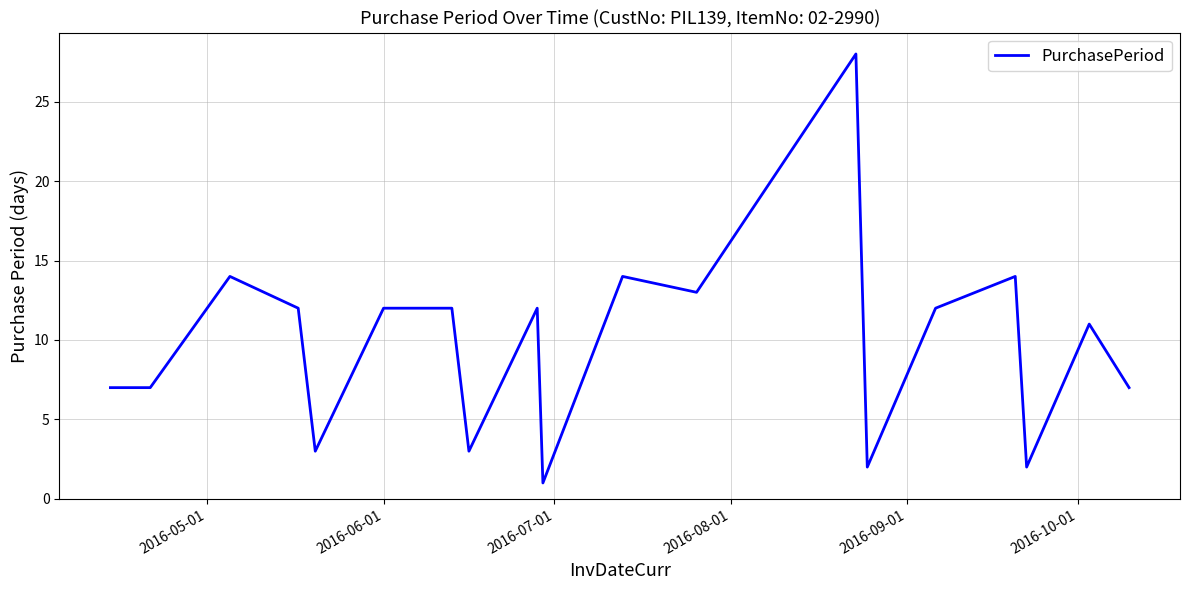

What is the maximum value shown in the chart?

28